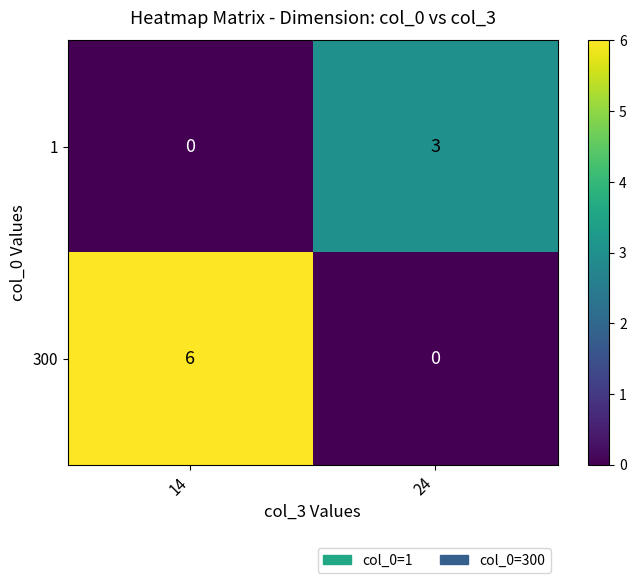

At 24, list the series in order from largest to smallest.

1, 300